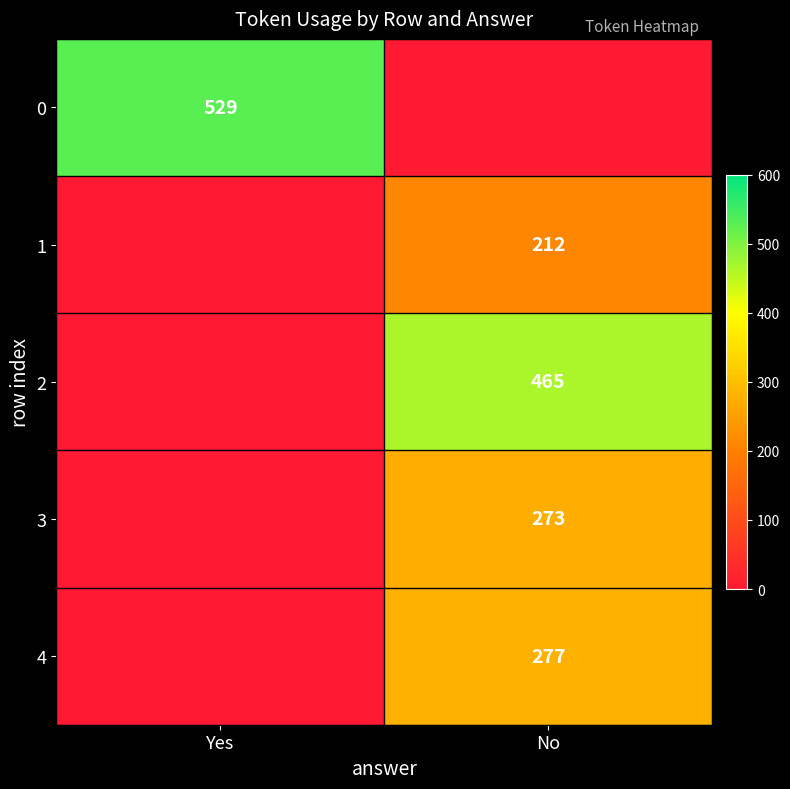

The 1 series shows 212 at No. True or false?

True